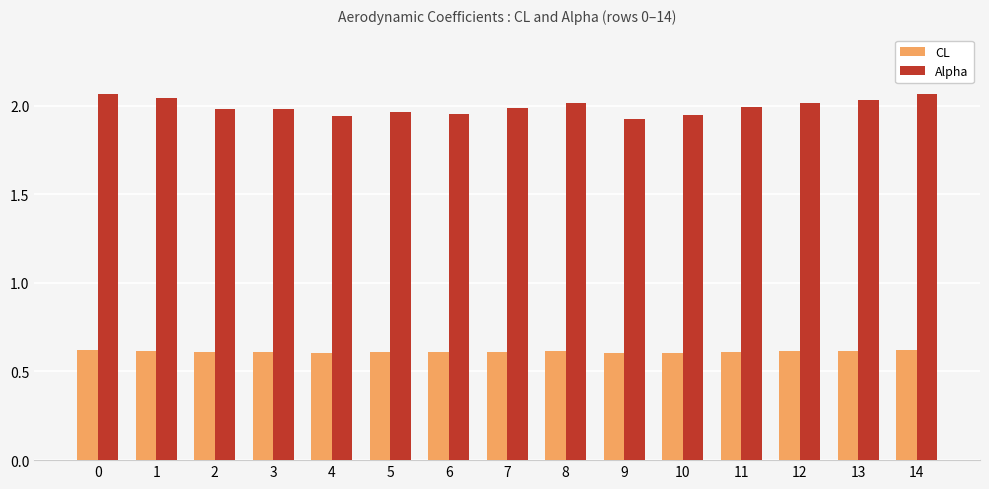

What is the sum of all Alpha values?

29.9